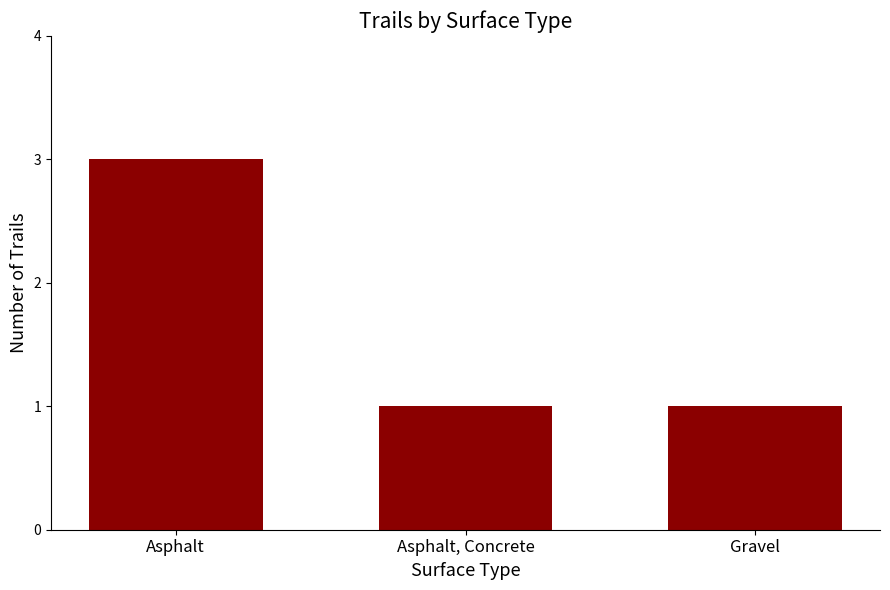

Reading left to right, extract all data points from this chart.

Asphalt=3	Asphalt, Concrete=1	Gravel=1